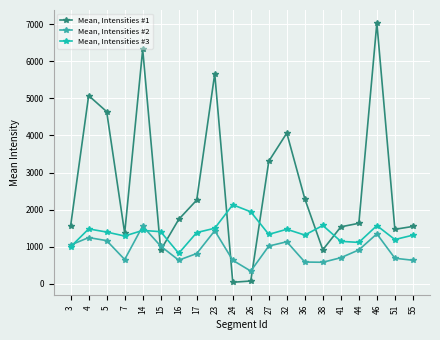

How many data points in Mean, Intensities #2 are less than 916?

10